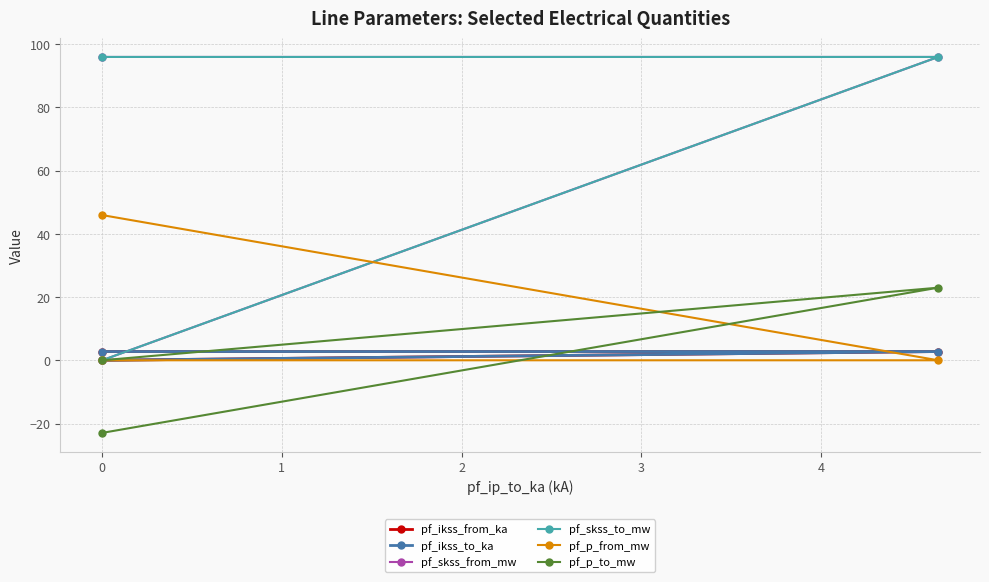

How many data points in pf_ikss_from_ka are less than 2?

1